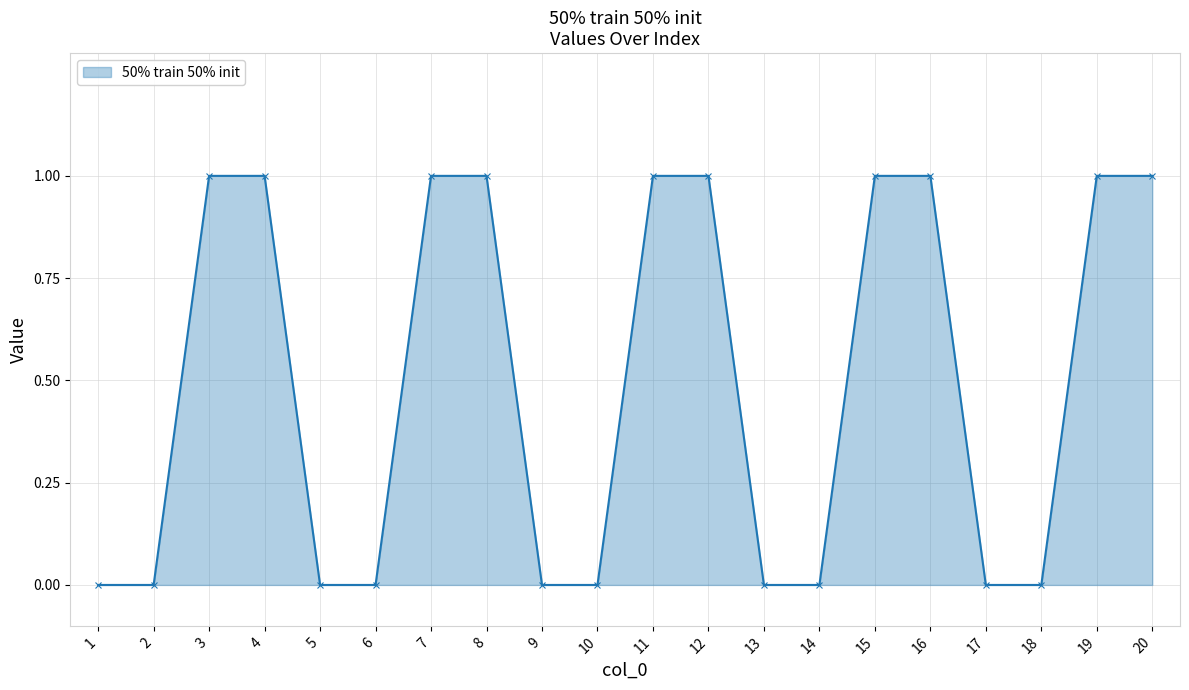

What is the change in value from 14 to 20?

+1